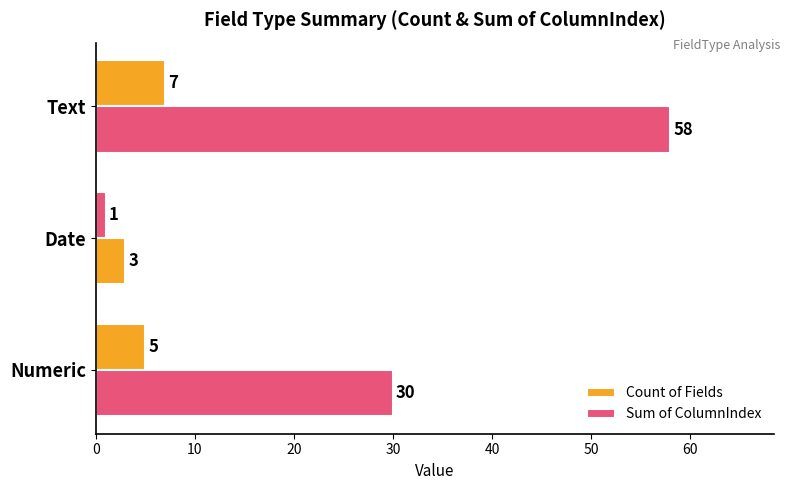

How many values in the Count of Fields series are below 5?

1